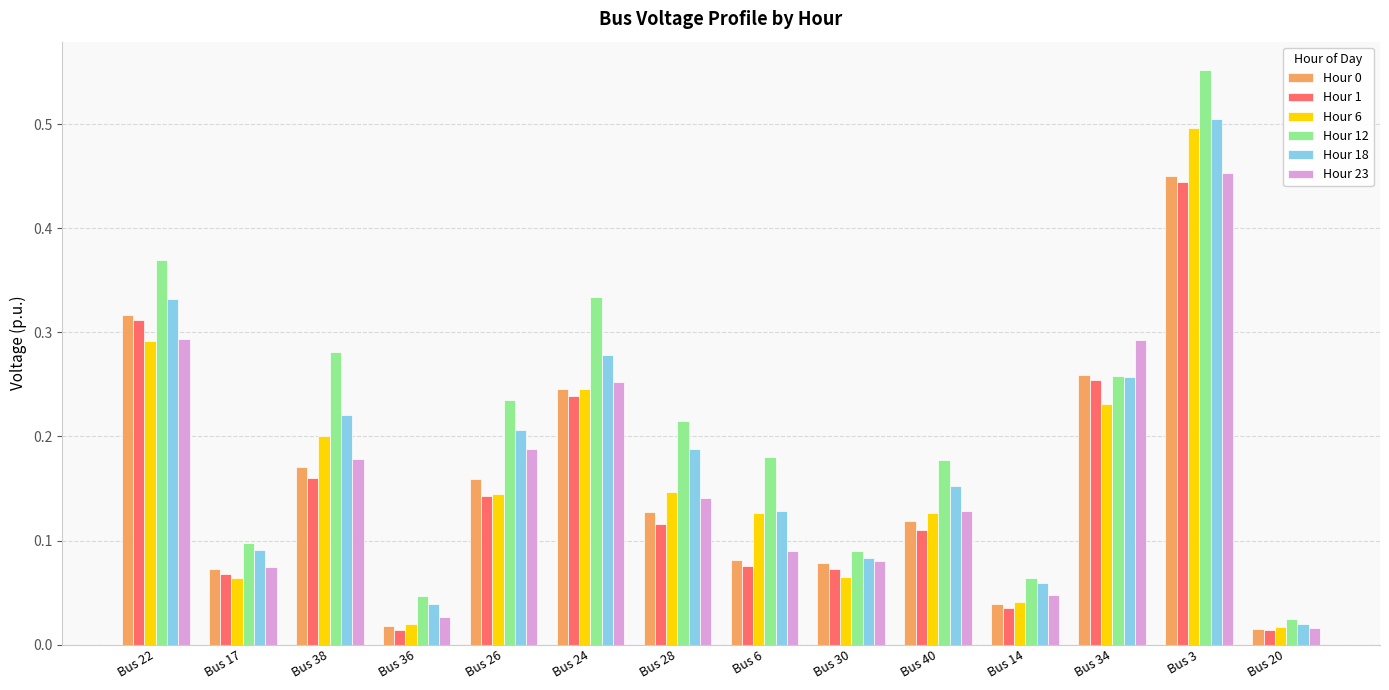

At how many categories does at least one series exceed 0?

14